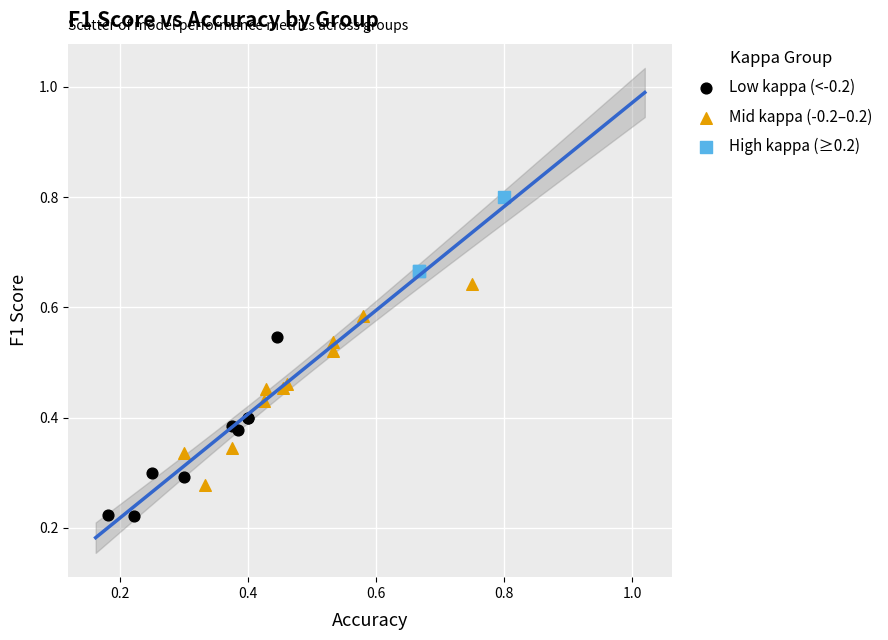

Which series contains the lowest Y value?

Low kappa (<-0.2)